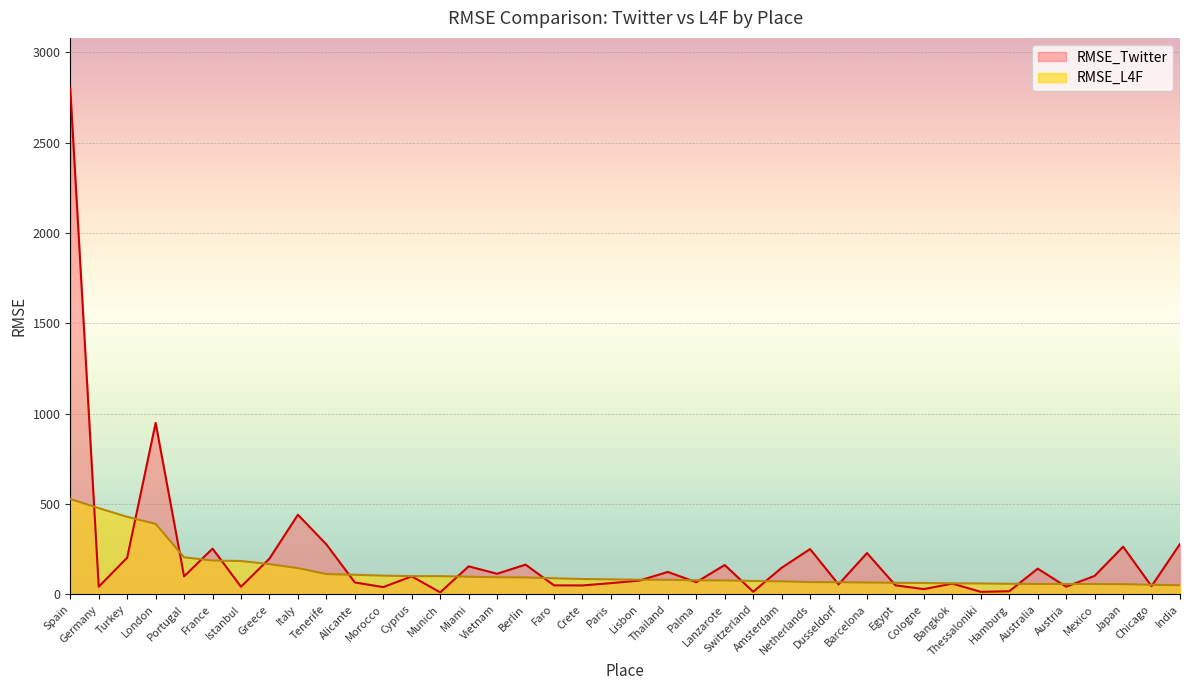

How many lines are shown in the chart?

2